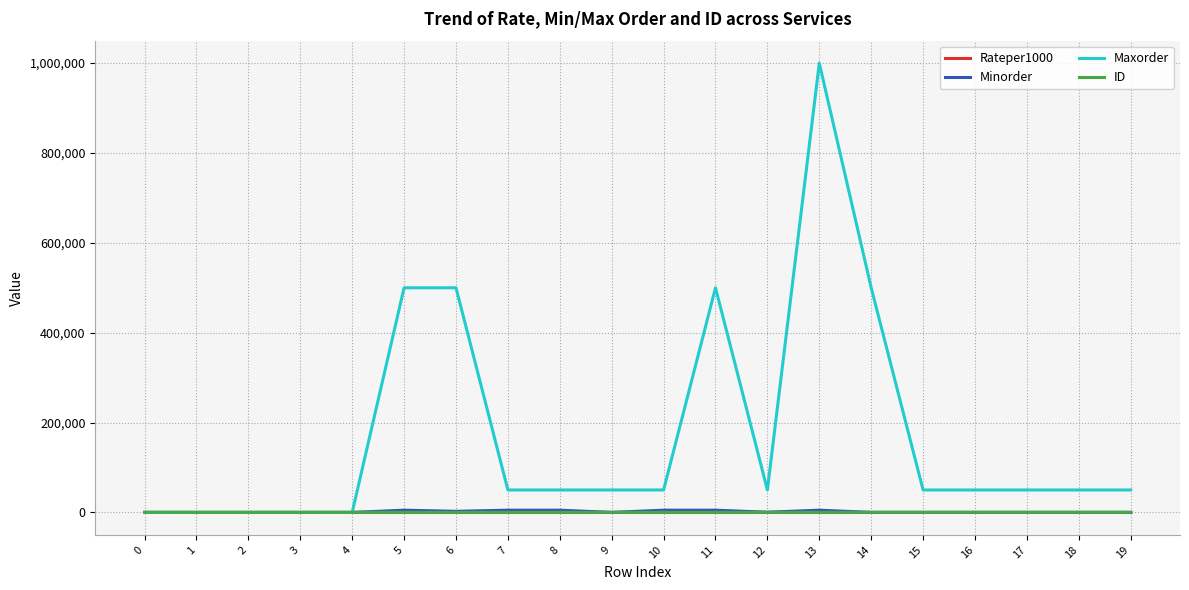

Which series changed the most between 13 and 19?

Maxorder